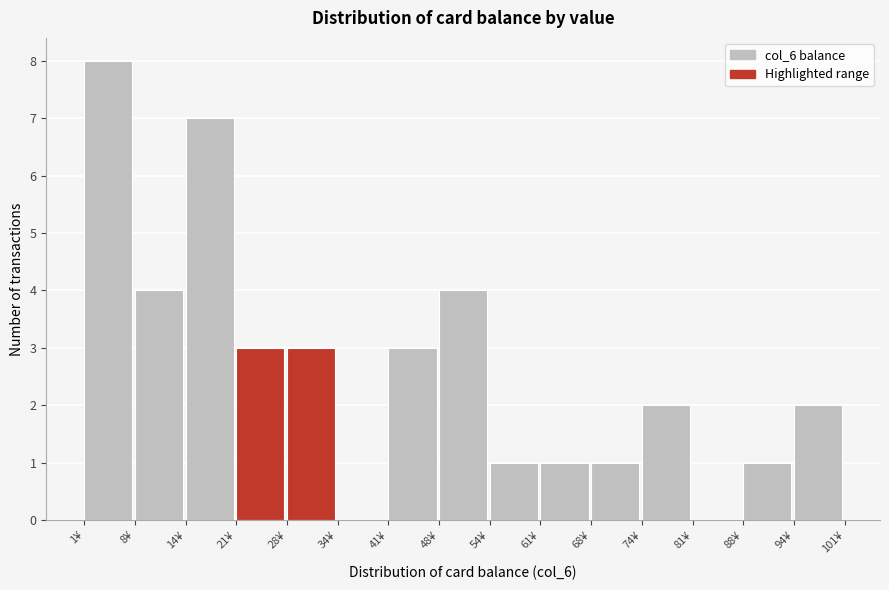

Over which range of the x-axis is the bar tallest?

1 to 8